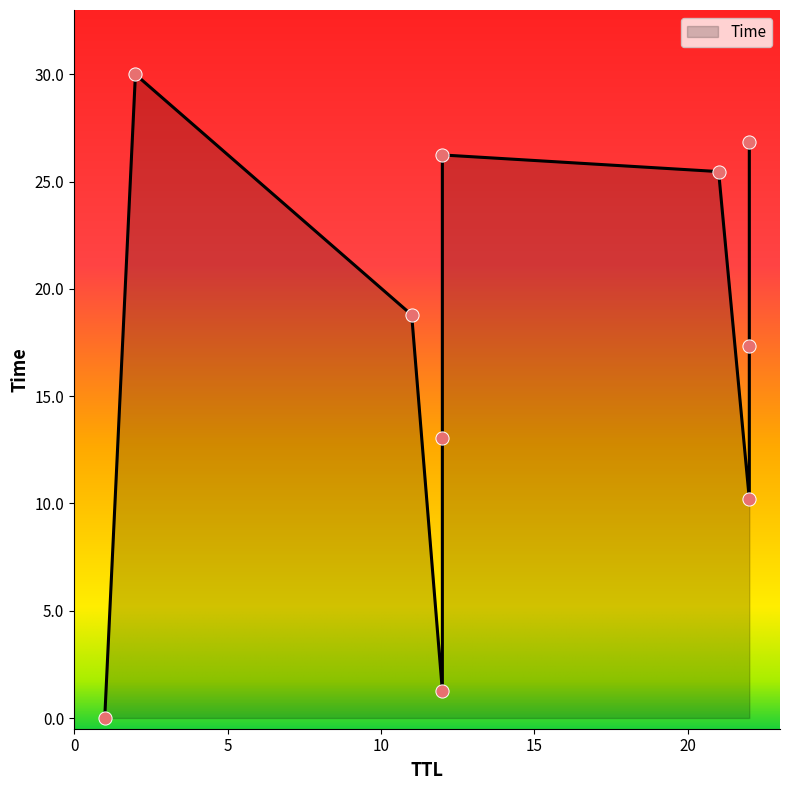

Approximately how many times larger is the value at 11 compared to 22?

1.8